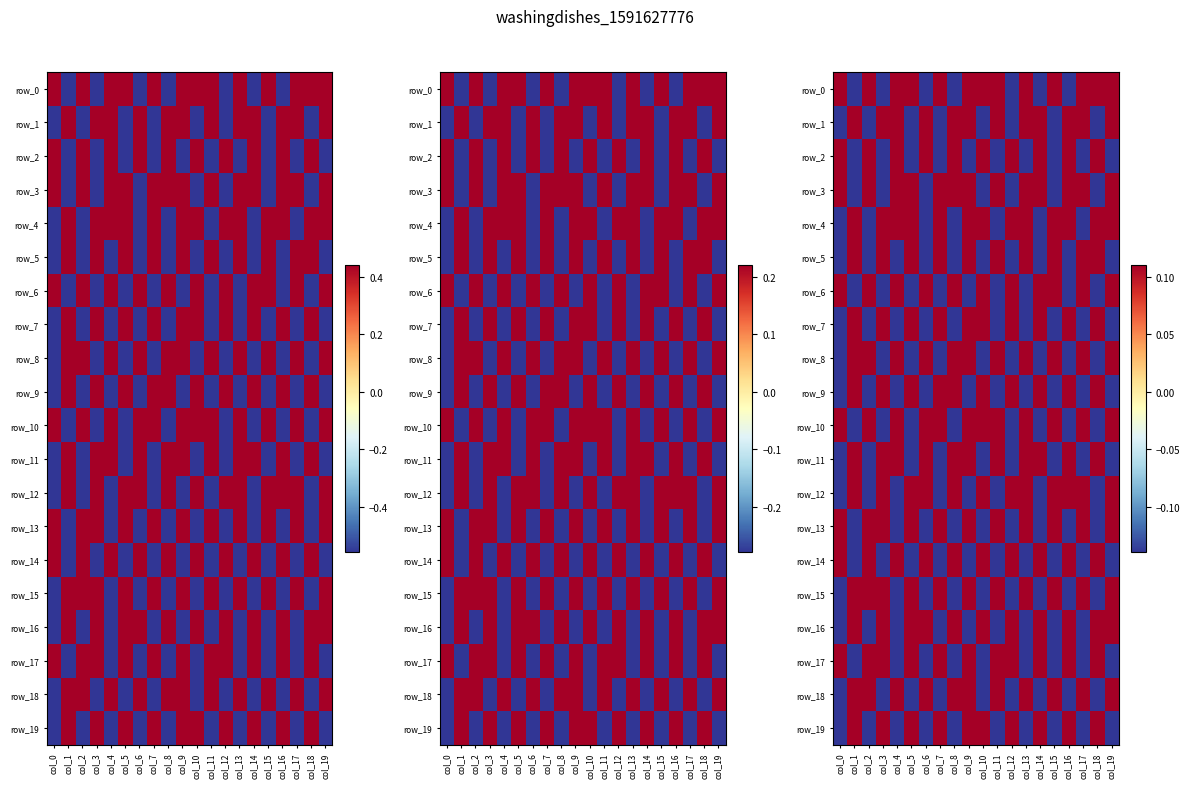

At which category is the sum across all series the highest?

col_9